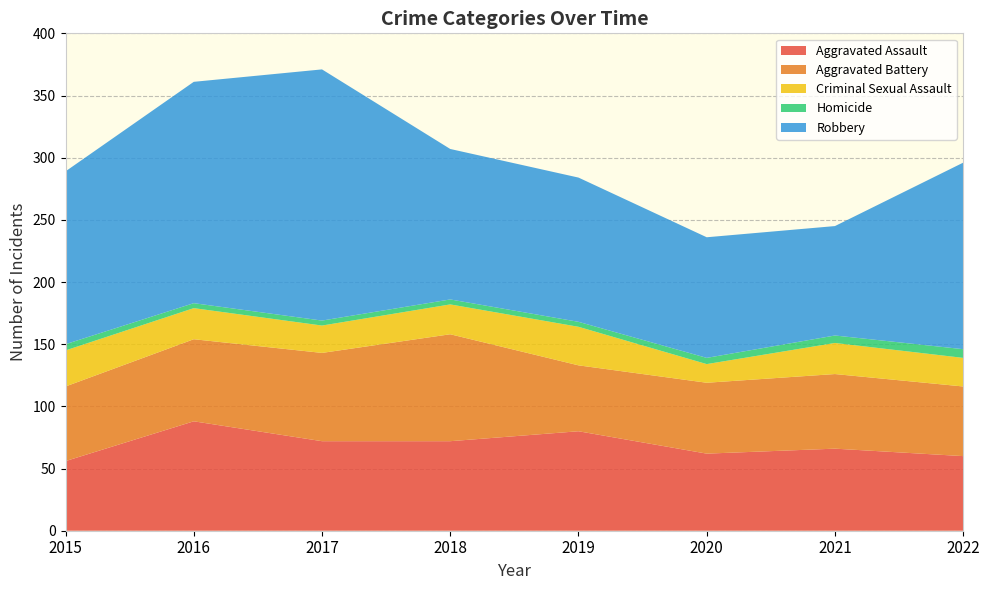

Reading right to left, extract all data points from this chart.

Aggravated Assault: 2022=60	2021=66	2020=62	2019=80	2018=72	2017=72	2016=88	2015=56
Aggravated Battery: 2022=56	2021=60	2020=57	2019=53	2018=86	2017=71	2016=66	2015=60
Criminal Sexual Assault: 2022=23	2021=25	2020=15	2019=31	2018=24	2017=22	2016=25	2015=29
Homicide: 2022=7	2021=6	2020=5	2019=4	2018=4	2017=4	2016=4	2015=5
Robbery: 2022=150	2021=88	2020=97	2019=116	2018=121	2017=202	2016=178	2015=139